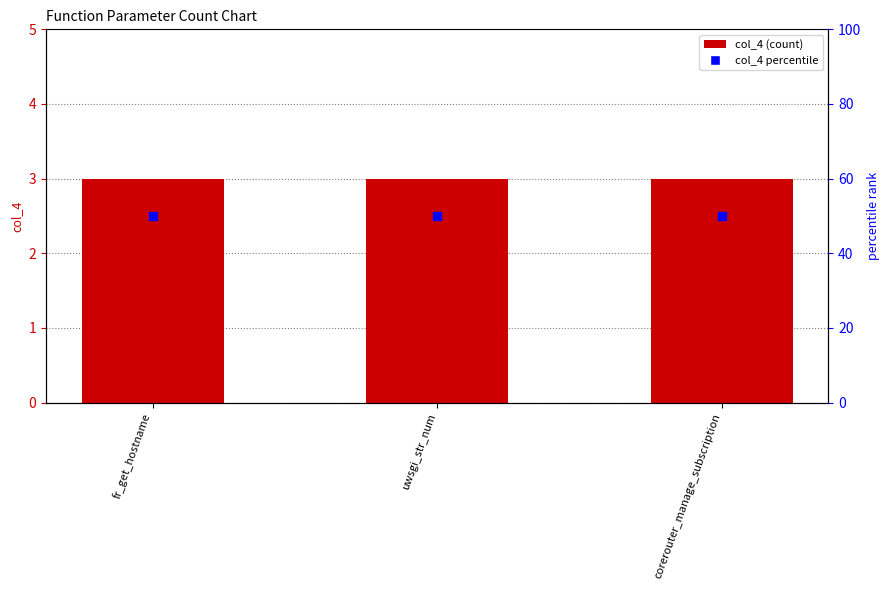

What are all the series names shown in the legend?

col_4, col_4 percentile